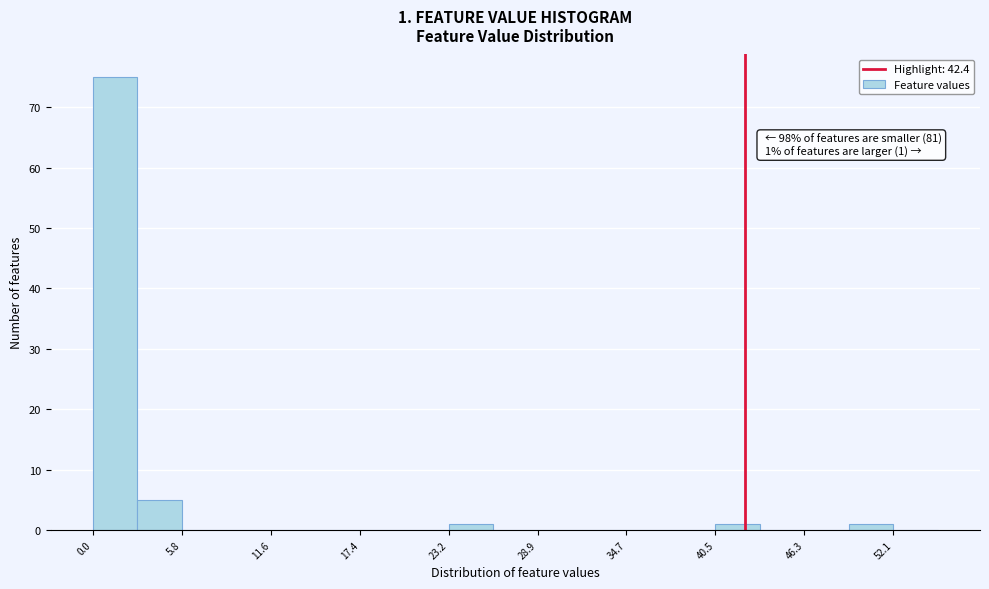

Around what value on the x-axis is the tallest bar? Give the approximate position of its centre, as read against the axis.

1